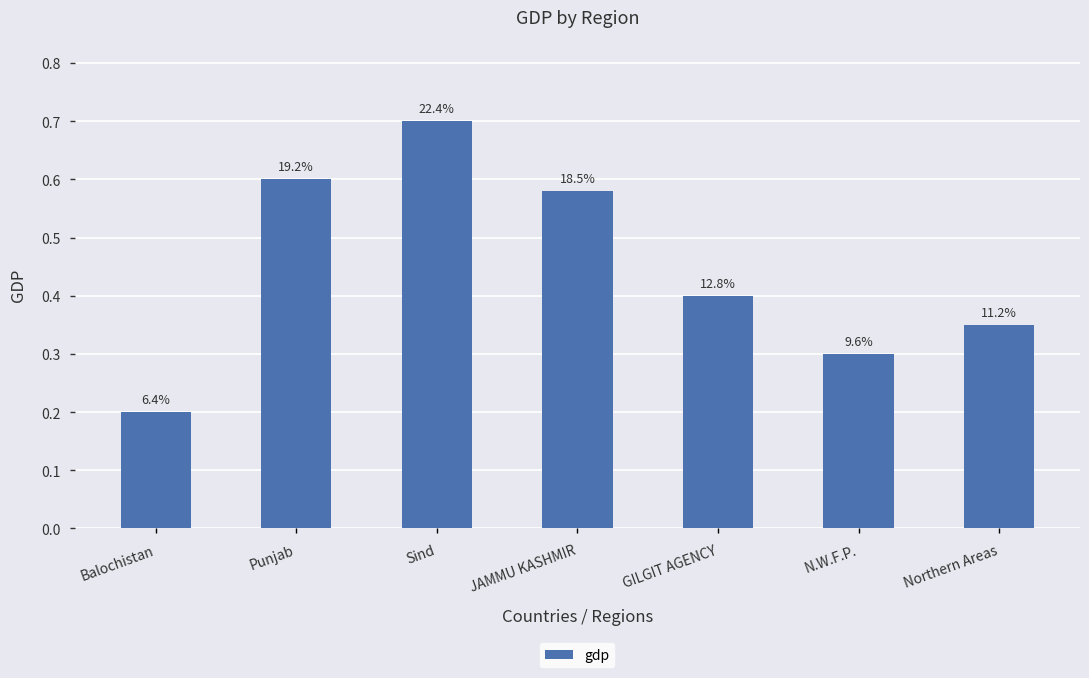

Reading left to right, list all the values displayed in this chart.

0.2	0.6	0.7	0.6	0.4	0.3	0.3